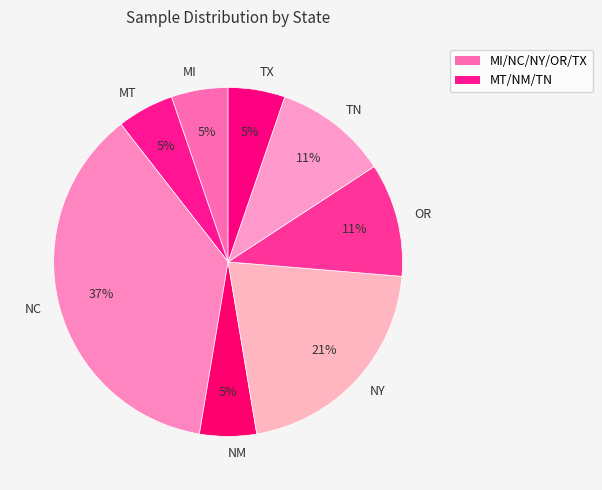

Is it true that TX is 5% of the pie?

True